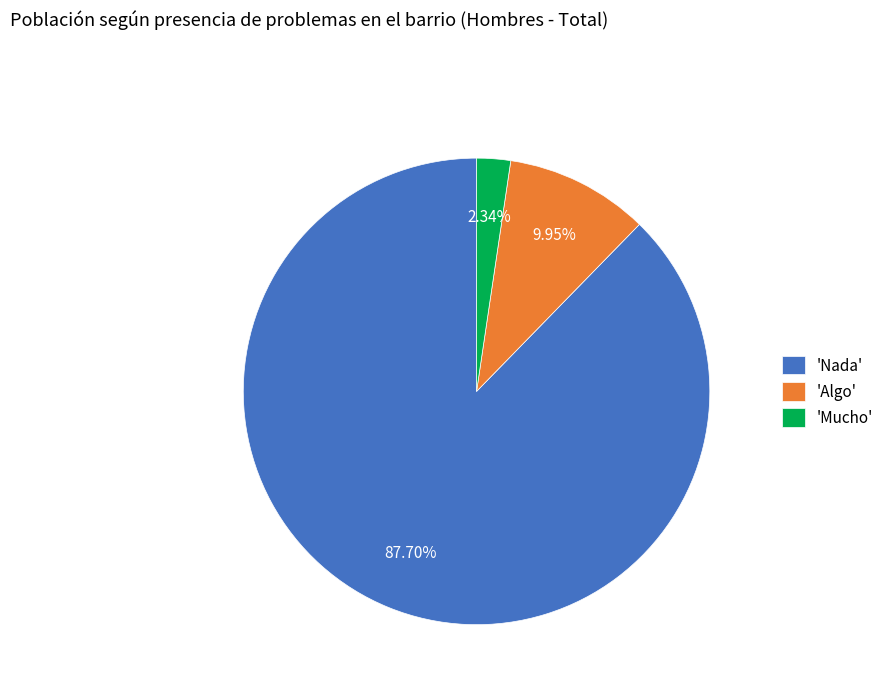

Which has a higher value, 'Mucho' or 'Nada'?

'Nada'